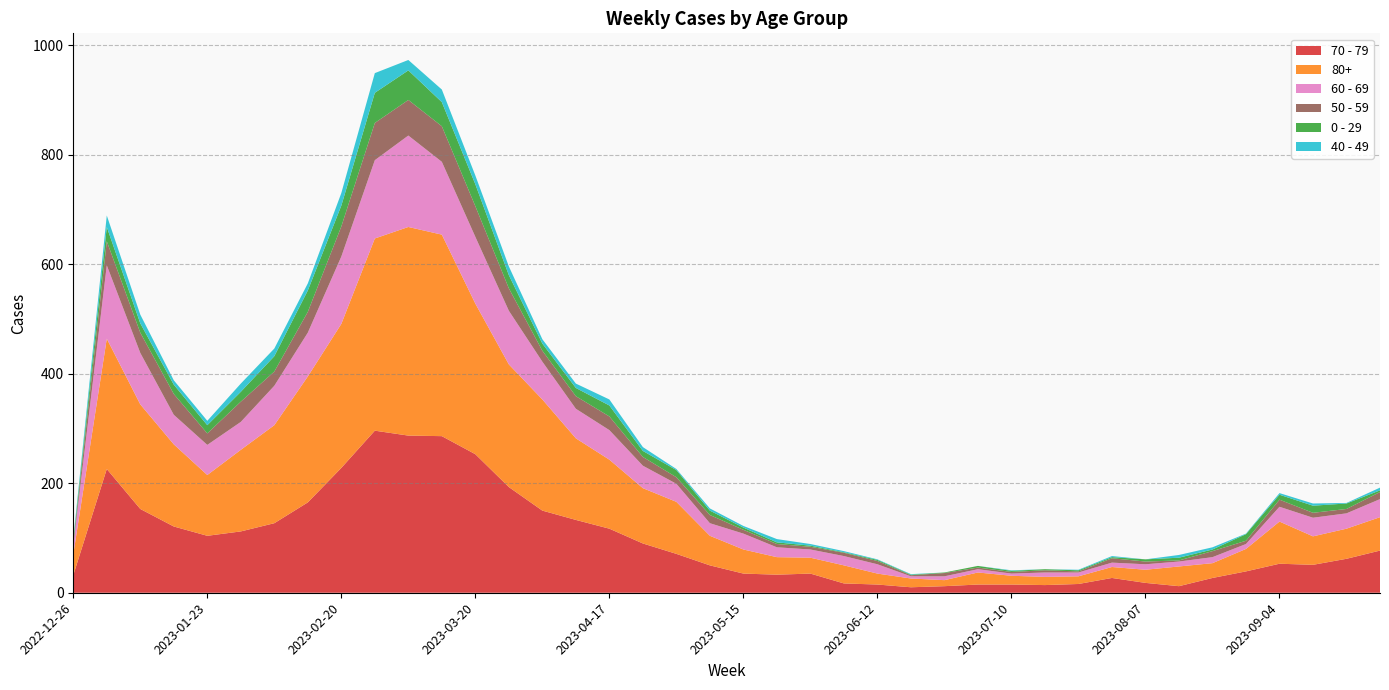

Reading right to left, transcribe all the data shown in this chart.

70 - 79: 2023-09-25=77	2023-09-18=62	2023-09-11=51	2023-09-04=53	2023-08-28=39	2023-08-21=27	2023-08-14=12	2023-08-07=18	2023-07-31=27	2023-07-24=16	2023-07-17=14	2023-07-10=15	2023-07-03=15	2023-06-26=12	2023-06-19=10	2023-06-12=15	2023-06-05=17	2023-05-29=35	2023-05-22=33	2023-05-15=35	2023-05-08=50	2023-05-01=71	2023-04-24=90	2023-04-17=117	2023-04-10=133	2023-04-03=150	2023-03-27=193	2023-03-20=253	2023-03-13=286	2023-03-06=287	2023-02-27=296	2023-02-20=228	2023-02-13=165	2023-02-06=127	2023-01-30=112	2023-01-23=104	2023-01-16=121	2023-01-09=153	2023-01-02=226	2022-12-26=32
80+: 2023-09-25=61	2023-09-18=55	2023-09-11=52	2023-09-04=77	2023-08-28=41	2023-08-21=27	2023-08-14=36	2023-08-07=24	2023-07-31=20	2023-07-24=14	2023-07-17=15	2023-07-10=16	2023-07-03=22	2023-06-26=11	2023-06-19=16	2023-06-12=20	2023-06-05=33	2023-05-29=29	2023-05-22=32	2023-05-15=44	2023-05-08=54	2023-05-01=95	2023-04-24=101	2023-04-17=126	2023-04-10=149	2023-04-03=203	2023-03-27=224	2023-03-20=275	2023-03-13=368	2023-03-06=381	2023-02-27=351	2023-02-20=263	2023-02-13=230	2023-02-06=179	2023-01-30=149	2023-01-23=111	2023-01-16=150	2023-01-09=191	2023-01-02=238	2022-12-26=38
60 - 69: 2023-09-25=33	2023-09-18=28	2023-09-11=34	2023-09-04=27	2023-08-28=9	2023-08-21=11	2023-08-14=9	2023-08-07=10	2023-07-31=8	2023-07-24=7	2023-07-17=8	2023-07-10=4	2023-07-03=6	2023-06-26=7	2023-06-19=4	2023-06-12=17	2023-06-05=17	2023-05-29=15	2023-05-22=18	2023-05-15=29	2023-05-08=23	2023-05-01=33	2023-04-24=41	2023-04-17=54	2023-04-10=54	2023-04-03=69	2023-03-27=98	2023-03-20=122	2023-03-13=133	2023-03-06=167	2023-02-27=143	2023-02-20=123	2023-02-13=80	2023-02-06=72	2023-01-30=51	2023-01-23=55	2023-01-16=54	2023-01-09=94	2023-01-02=134	2022-12-26=16
50 - 59: 2023-09-25=13	2023-09-18=8	2023-09-11=9	2023-09-04=13	2023-08-28=6	2023-08-21=11	2023-08-14=2	2023-08-07=5	2023-07-31=8	2023-07-24=2	2023-07-17=4	2023-07-10=3	2023-07-03=3	2023-06-26=6	2023-06-19=2	2023-06-12=6	2023-06-05=6	2023-05-29=5	2023-05-22=6	2023-05-15=7	2023-05-08=15	2023-05-01=12	2023-04-24=16	2023-04-17=25	2023-04-10=23	2023-04-03=20	2023-03-27=41	2023-03-20=56	2023-03-13=65	2023-03-06=65	2023-02-27=68	2023-02-20=55	2023-02-13=38	2023-02-06=26	2023-01-30=37	2023-01-23=21	2023-01-16=38	2023-01-09=37	2023-01-02=44	2022-12-26=5
0 - 29: 2023-09-25=3	2023-09-18=10	2023-09-11=13	2023-09-04=9	2023-08-28=12	2023-08-21=3	2023-08-14=5	2023-08-07=4	2023-07-31=2	2023-07-24=2	2023-07-17=2	2023-07-10=2	2023-07-03=3	2023-06-26=1	2023-06-19=1	2023-06-12=2	2023-06-05=1	2023-05-29=2	2023-05-22=3	2023-05-15=4	2023-05-08=8	2023-05-01=13	2023-04-24=11	2023-04-17=20	2023-04-10=15	2023-04-03=13	2023-03-27=24	2023-03-20=40	2023-03-13=44	2023-03-06=54	2023-02-27=55	2023-02-20=38	2023-02-13=39	2023-02-06=28	2023-01-30=18	2023-01-23=15	2023-01-16=17	2023-01-09=17	2023-01-02=26	2022-12-26=4
40 - 49: 2023-09-25=5	2023-09-18=1	2023-09-11=4	2023-09-04=3	2023-08-28=1	2023-08-21=4	2023-08-14=5	2023-08-07=0	2023-07-31=2	2023-07-24=1	2023-07-17=0	2023-07-10=1	2023-07-03=0	2023-06-26=0	2023-06-19=1	2023-06-12=1	2023-06-05=2	2023-05-29=3	2023-05-22=6	2023-05-15=3	2023-05-08=4	2023-05-01=2	2023-04-24=7	2023-04-17=11	2023-04-10=8	2023-04-03=8	2023-03-27=16	2023-03-20=16	2023-03-13=23	2023-03-06=19	2023-02-27=36	2023-02-20=23	2023-02-13=13	2023-02-06=14	2023-01-30=15	2023-01-23=8	2023-01-16=8	2023-01-09=16	2023-01-02=21	2022-12-26=4